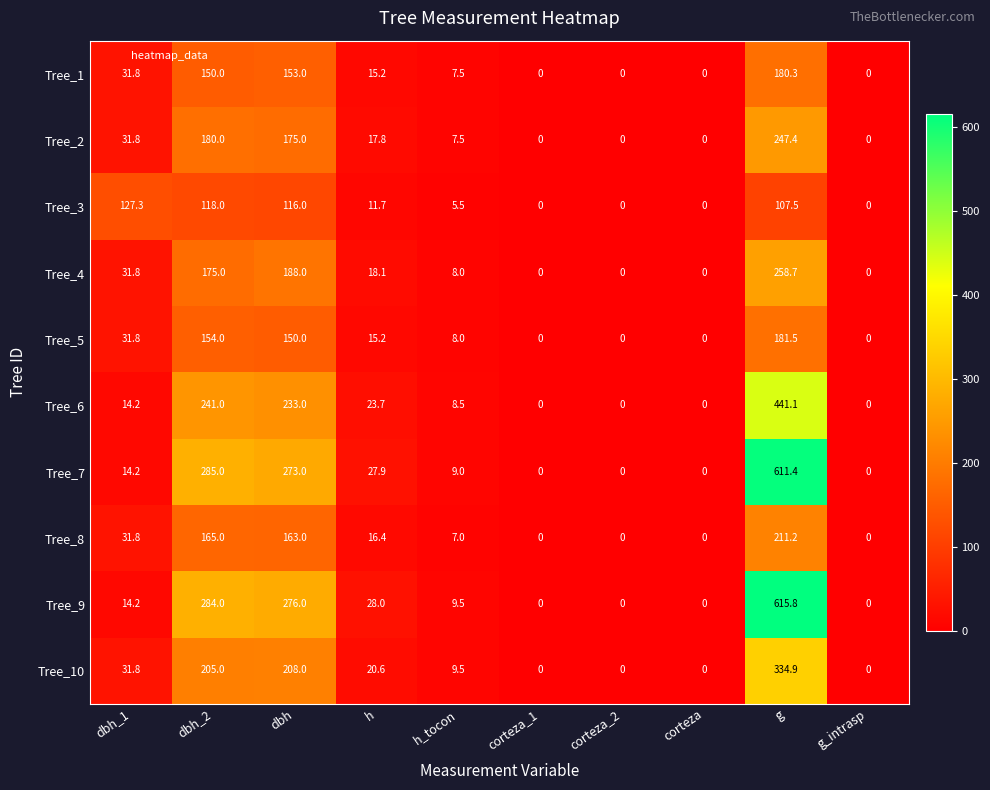

What is the total value across all series at dbh_2?

1957.0